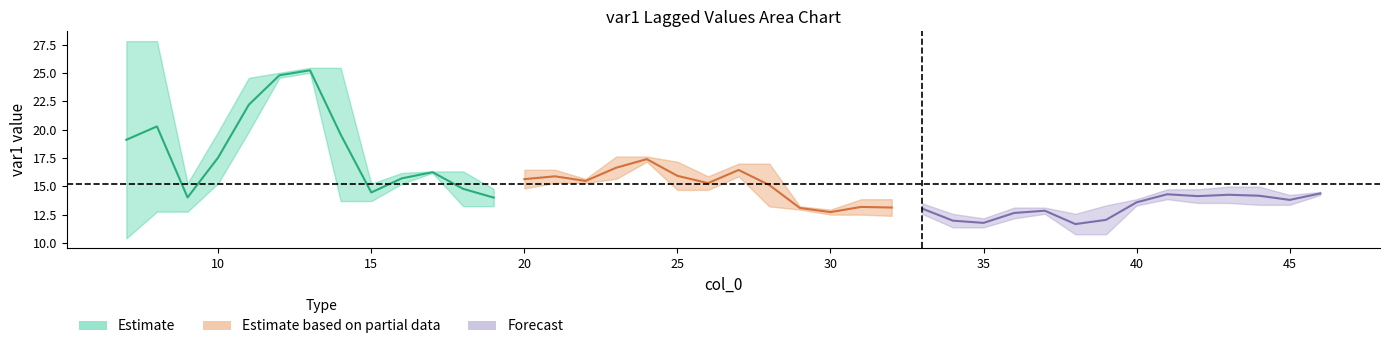

True or false: var1(t-5) has more than 1 points higher than both neighbors.

True